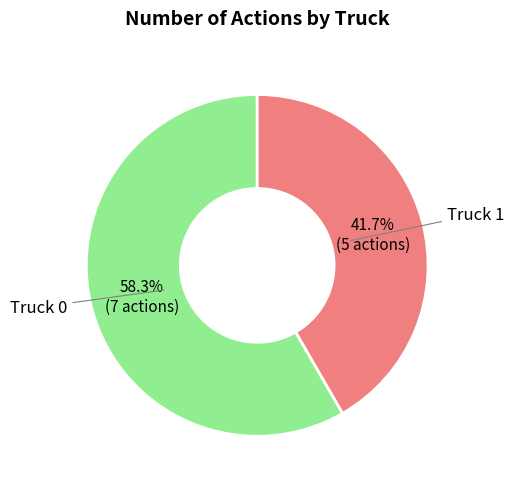

Does any single category account for the majority?

Yes